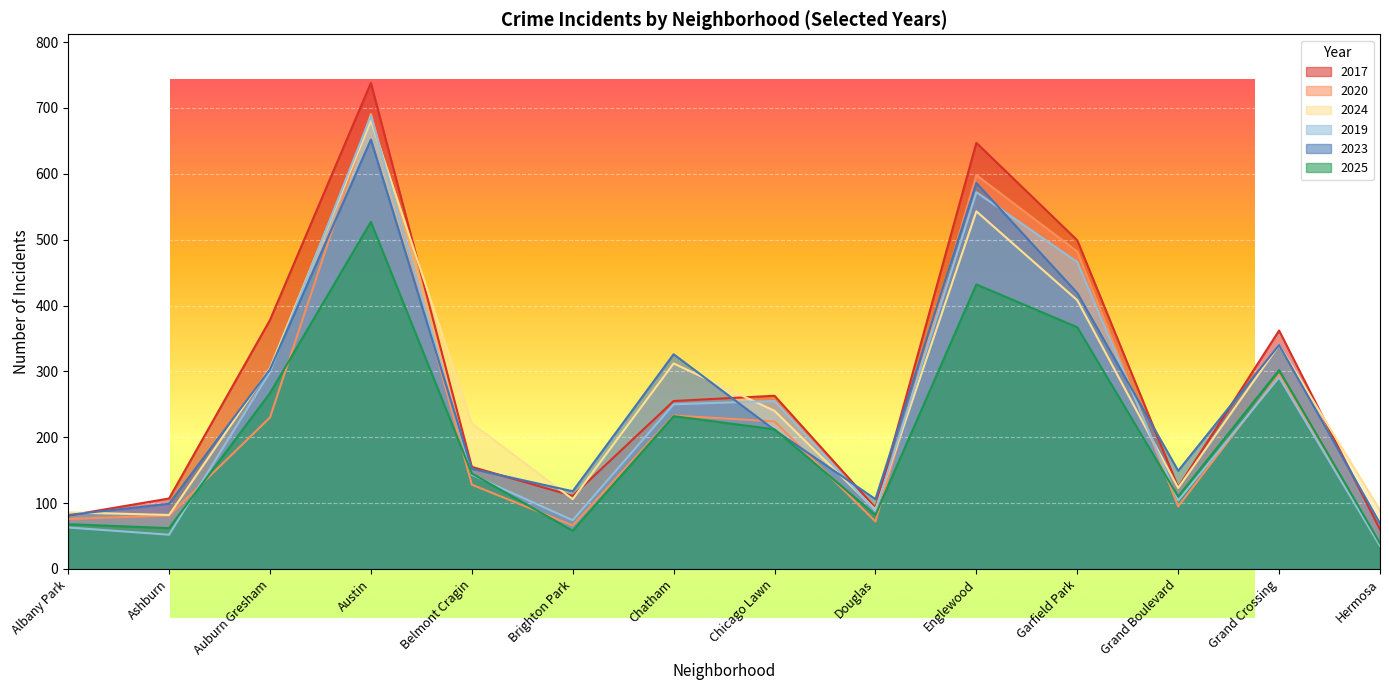

At which label does 2020 first exceed 224?

Auburn Gresham